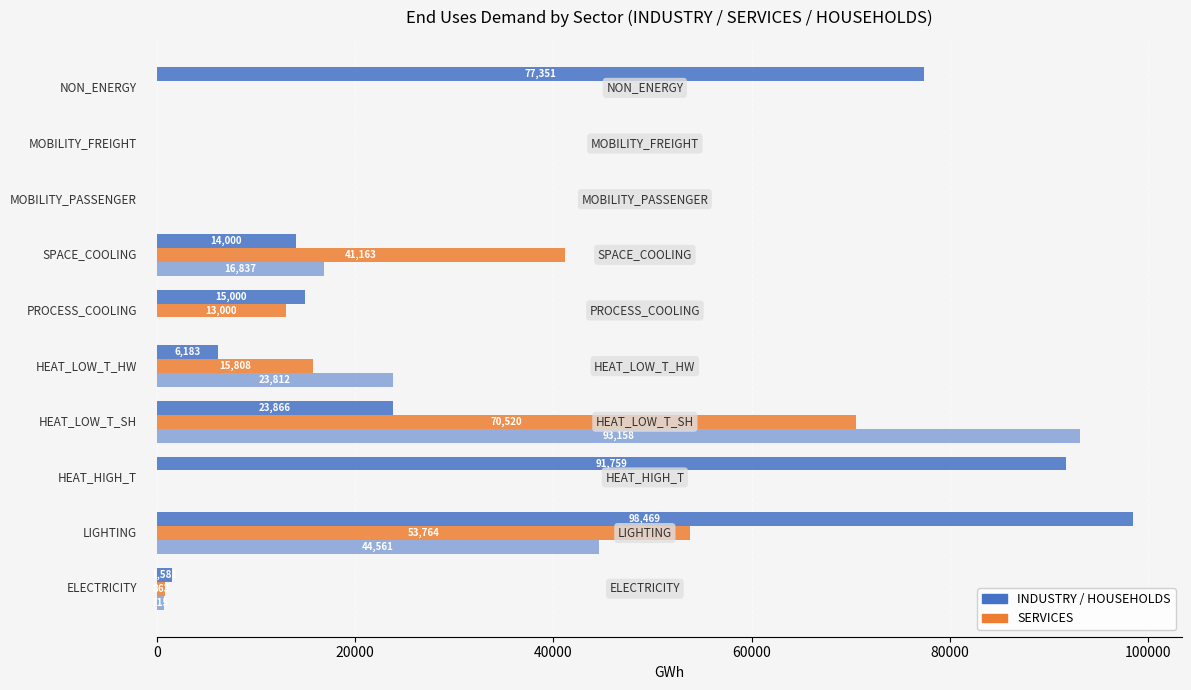

How many series are shown in this chart?

3